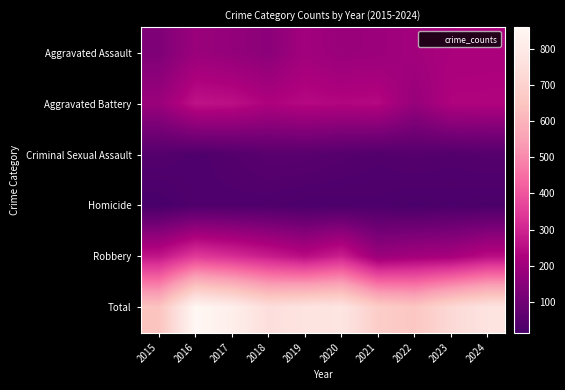

What is the spread (max minus min) of values at 2020?

754